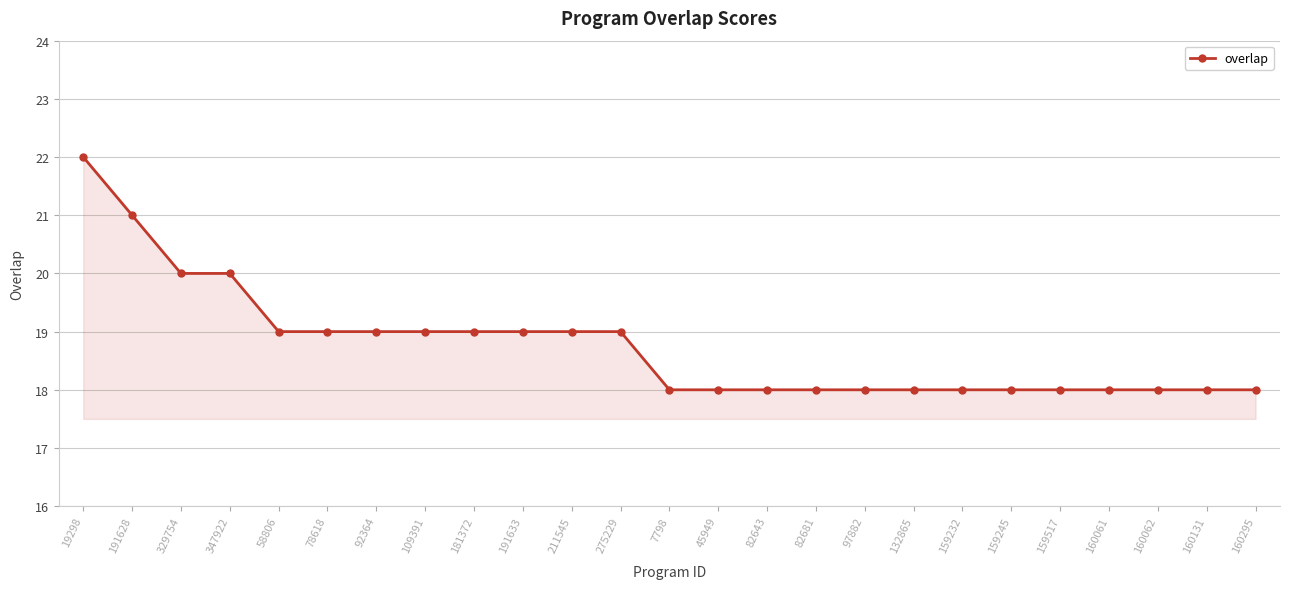

What position from the left is 191633?

10